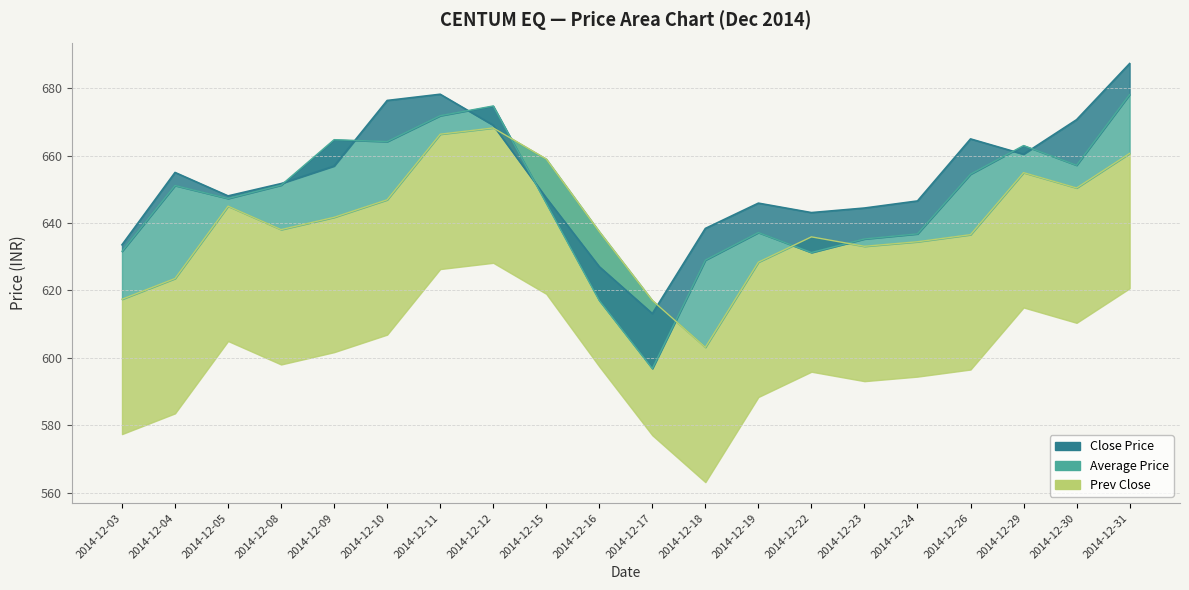

The Close Price series shows 1200.7 at 2014-12-11. True or false?

False